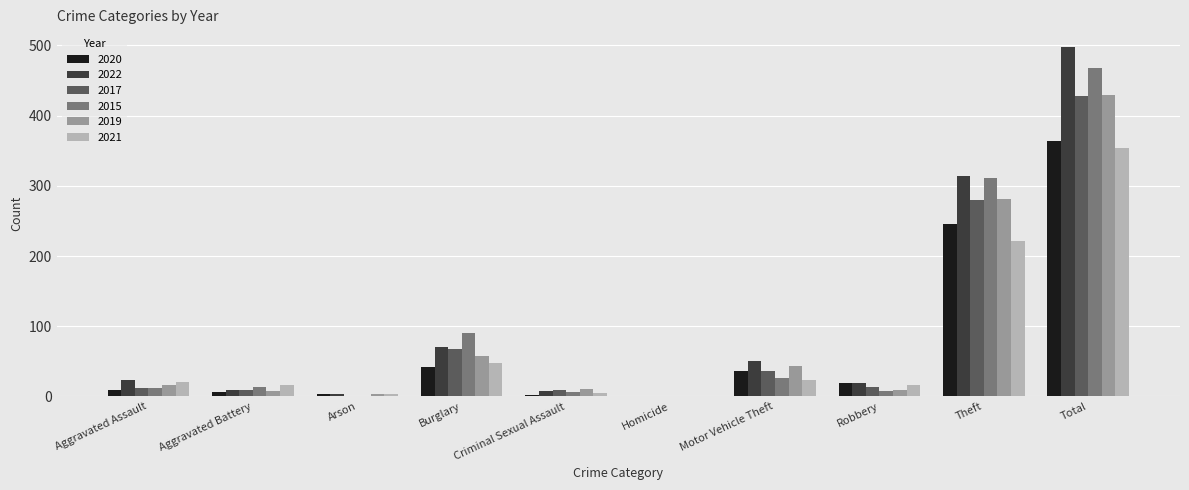

At which category is the sum across all series the highest?

Total